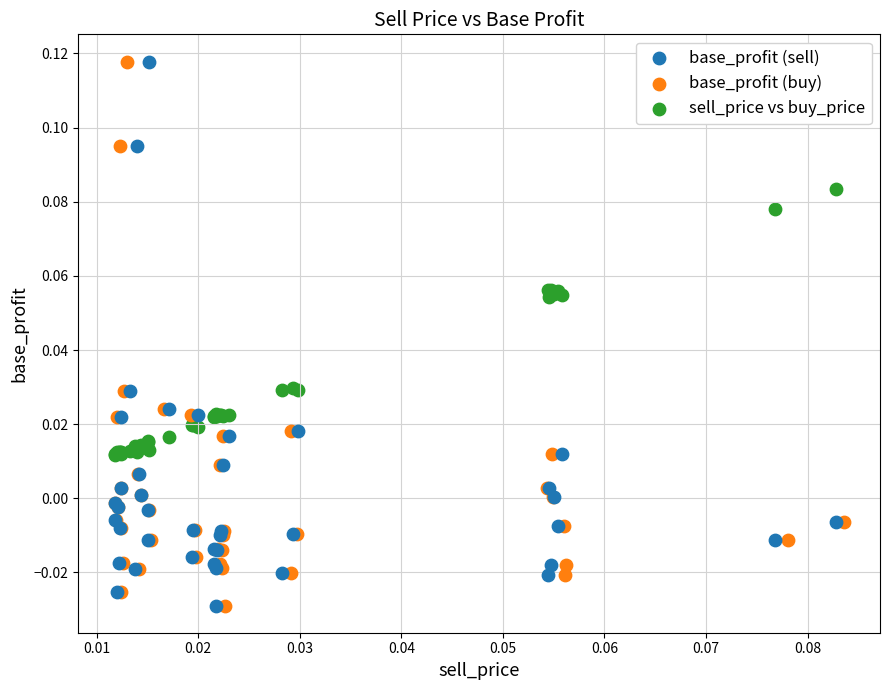

What are all the series names shown in the legend?

base_profit (sell), base_profit (buy), sell_price vs buy_price